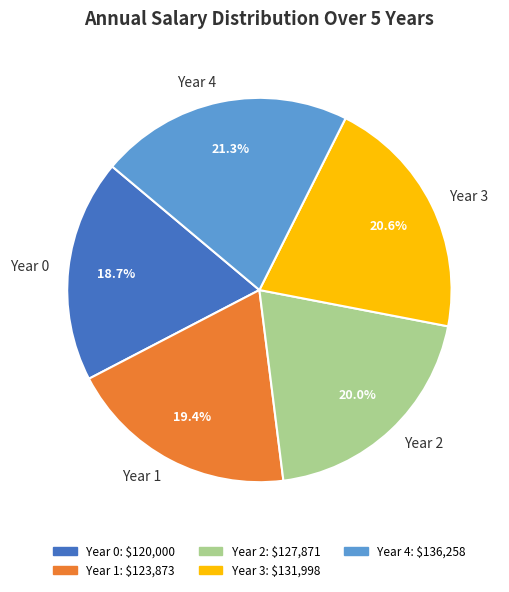

Does Year 0 represent more than half of the total?

No